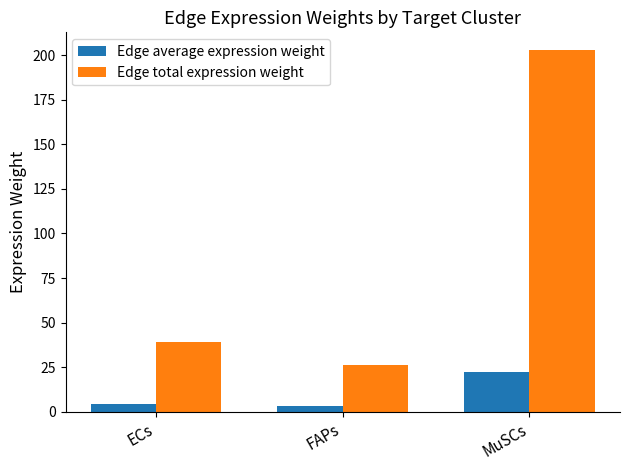

How many values in the Edge average expression weight series exceed 4?

2